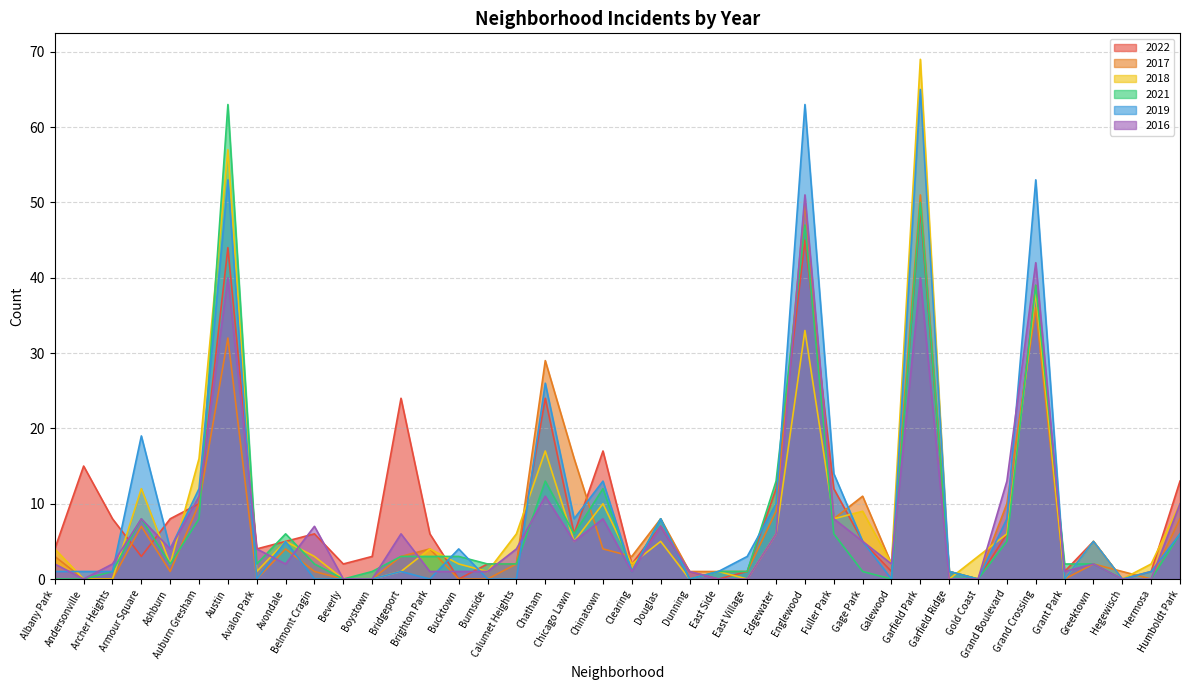

Which category has the lowest value across all series?

Bucktown